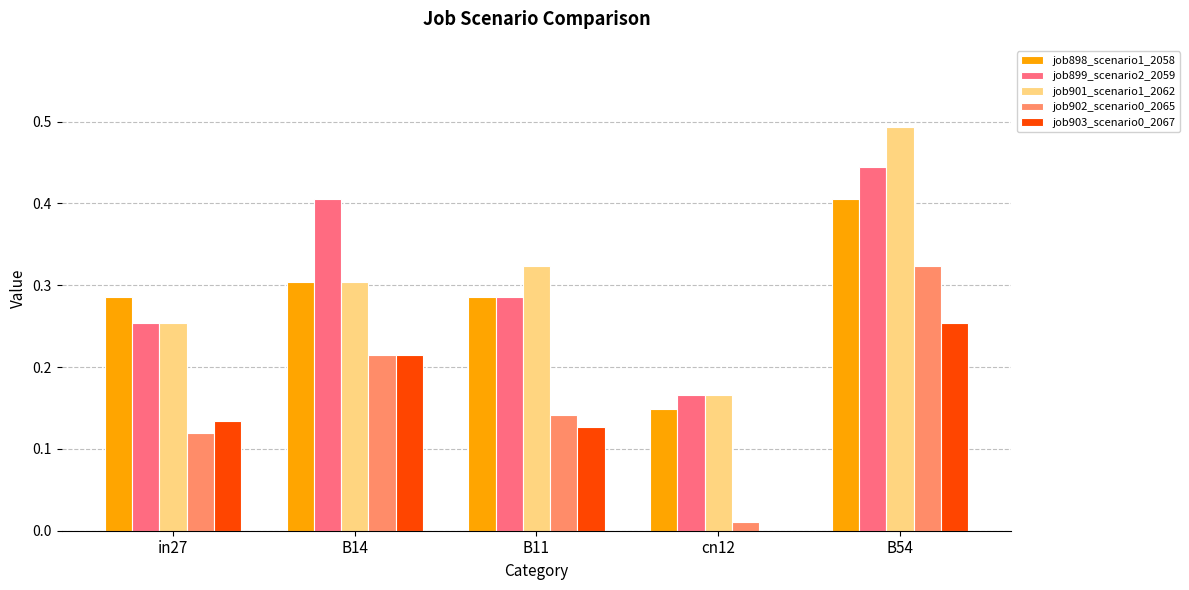

At which category is the sum across all series the highest?

B54